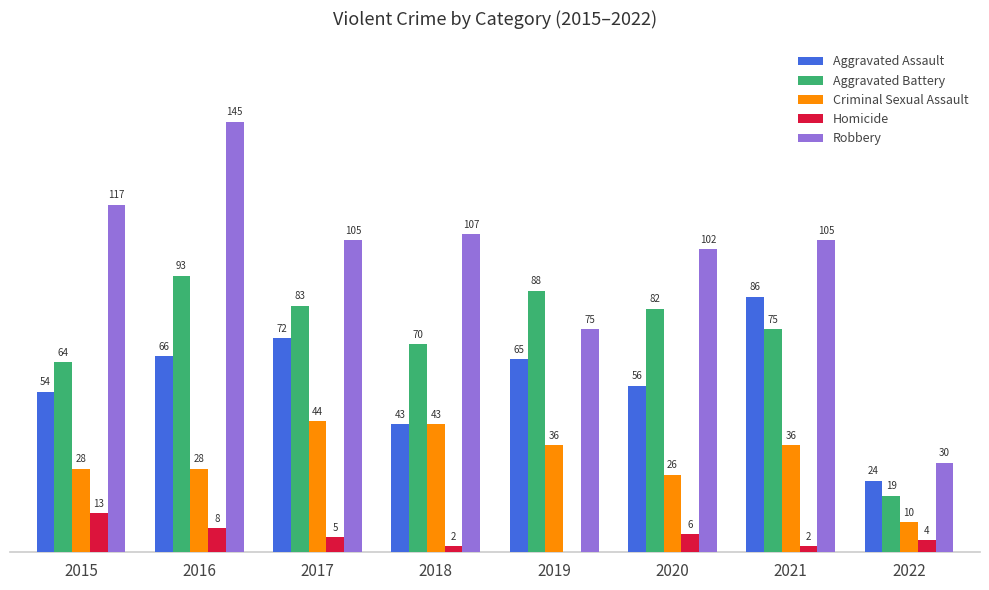

Does the chart contain stacked bars?

No